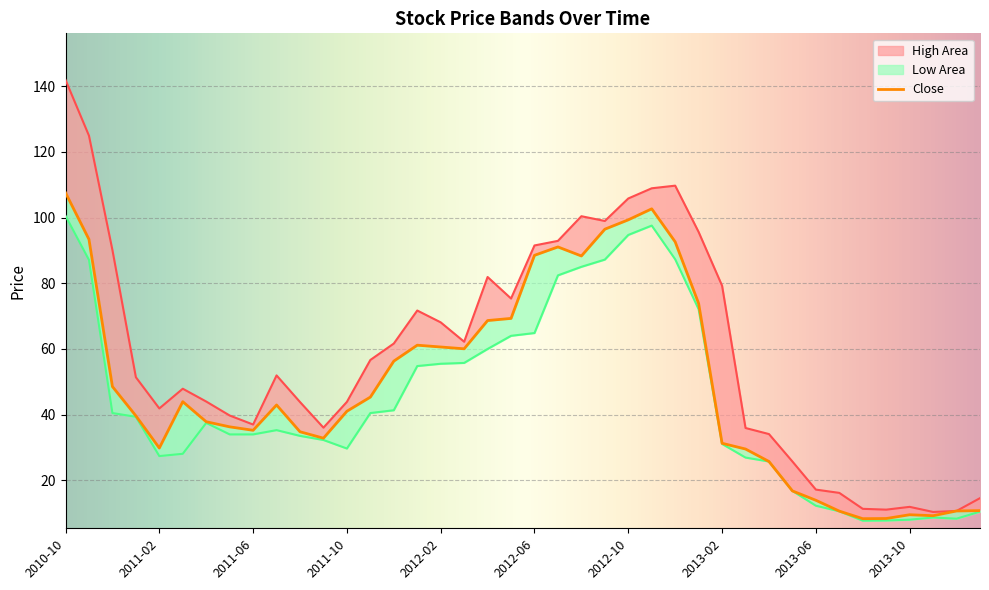

What is the difference between the second highest and minimum values in the High series?

114.5